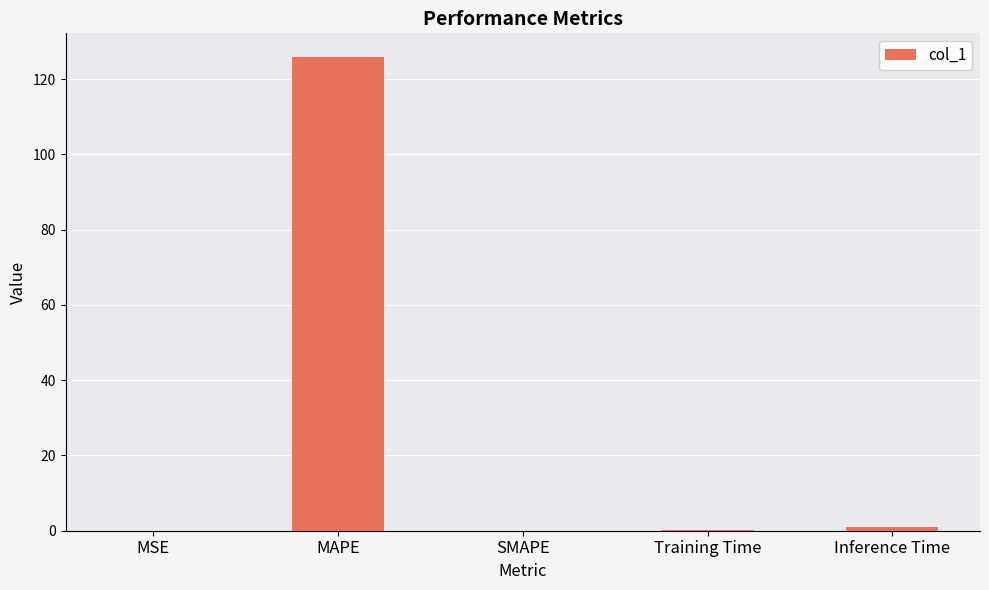

The chart shows a value of 0.0 at SMAPE. True or false?

True